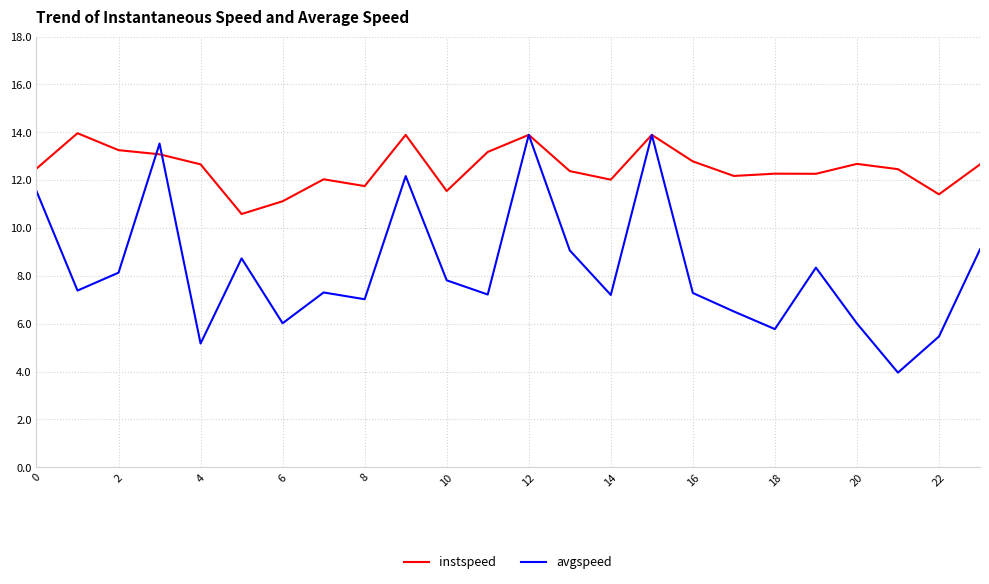

Which series has the largest total across all categories?

instspeed